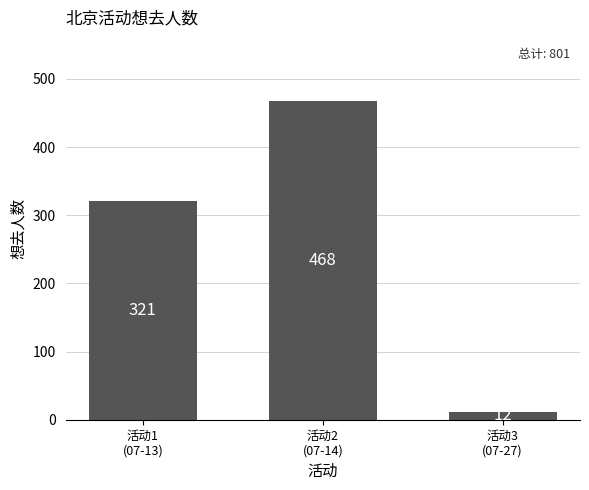

Reading right to left, transcribe all the data shown in this chart.

活动3
(07-27)=12	活动2
(07-14)=468	活动1
(07-13)=321